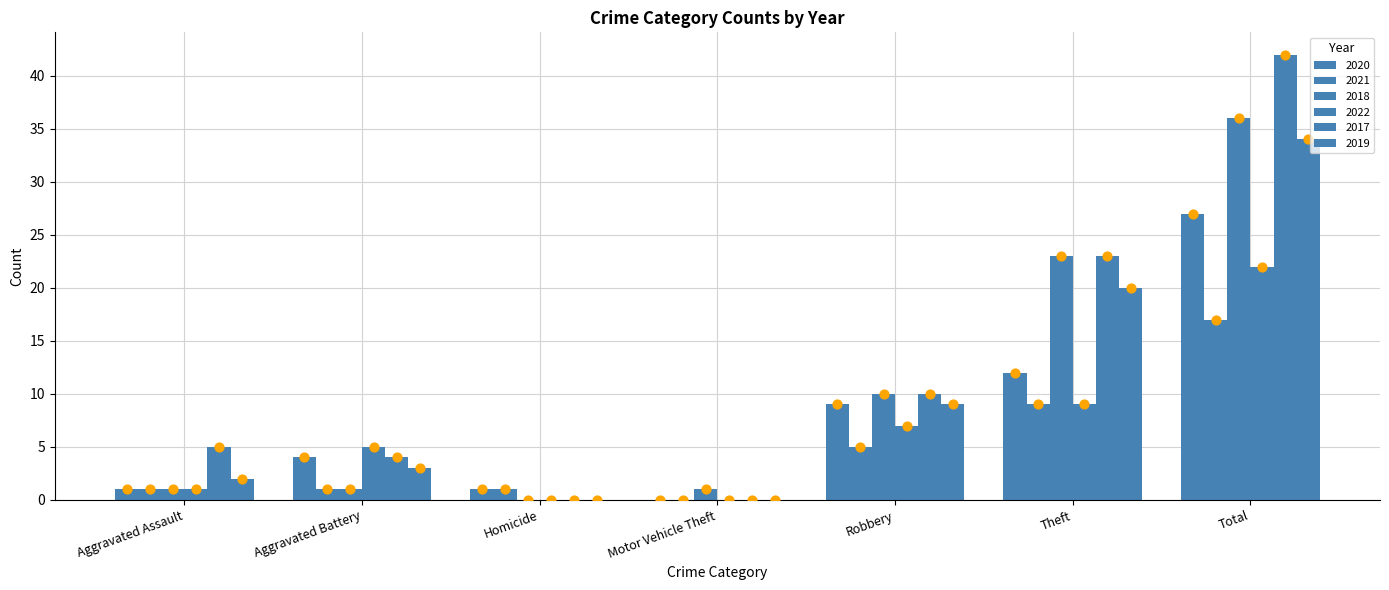

What are all the series names shown in the legend?

2020, 2021, 2018, 2022, 2017, 2019